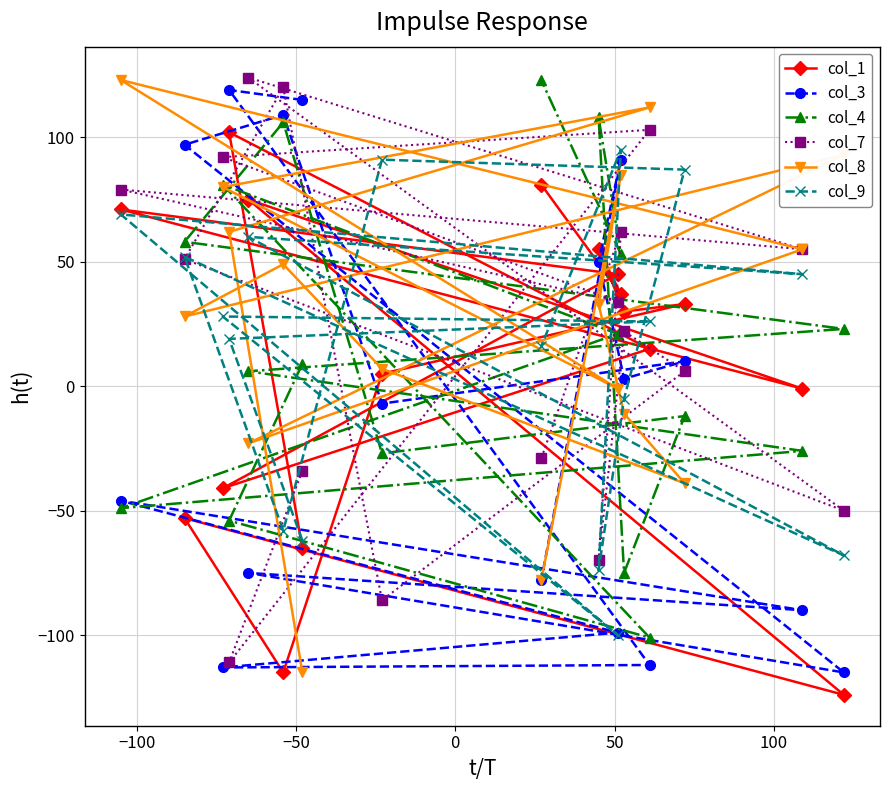

How many interior local valleys does the col_4 series have?

5